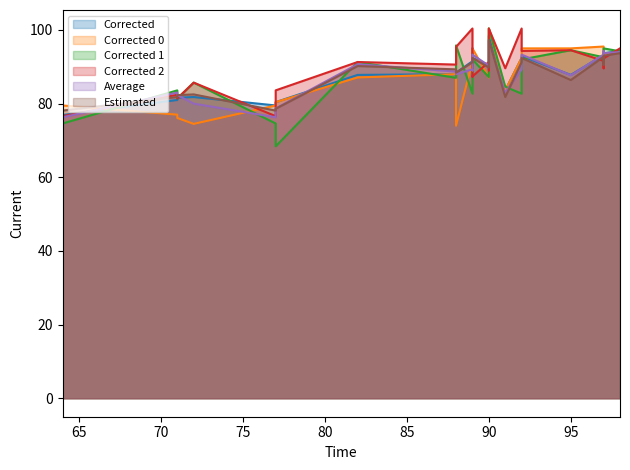

Which series has the widest spread of values?

Corrected 1